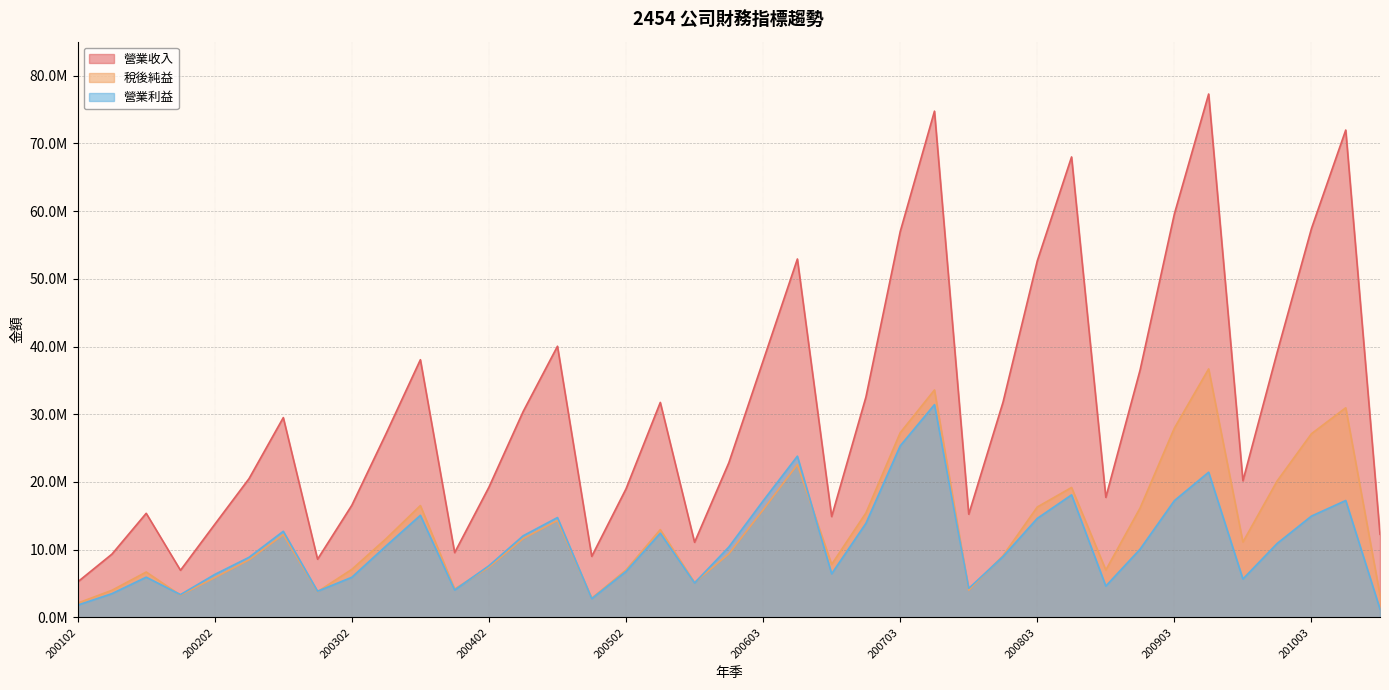

Which category has the lowest value in the 稅後純益 series?

200102